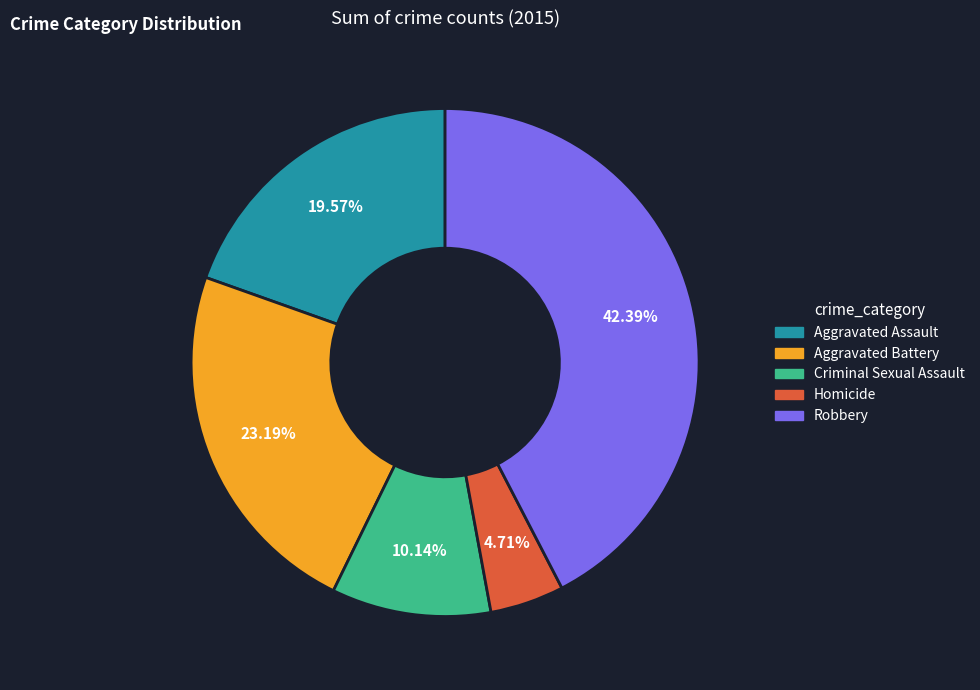

To the nearest percent, what percentage of the pie is Criminal Sexual Assault?

10%